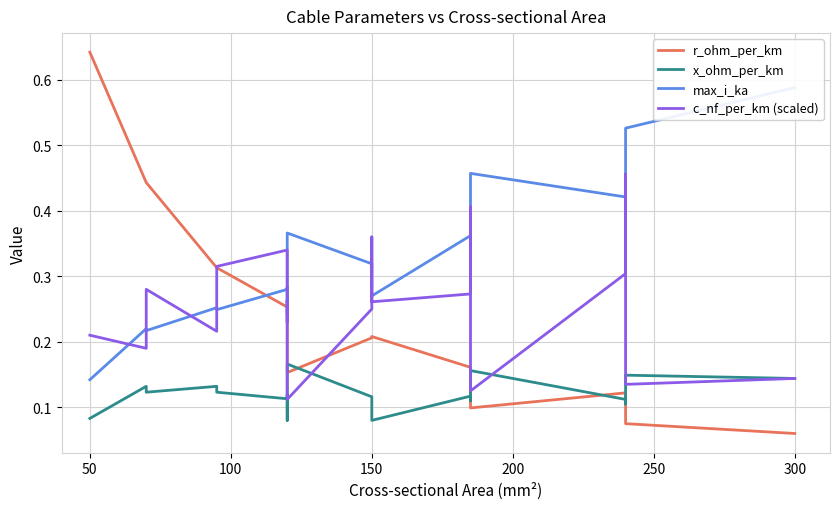

Reading left to right, transcribe all the data shown in this chart.

r_ohm_per_km: 0.6	0.4	0.4	0.3	0.3	0.3	0.3	0.2	0.2	0.2	0.2	0.2	0.2	0.2	0.1	0.1	0.1	0.1	0.1
x_ohm_per_km: 0.1	0.1	0.1	0.1	0.1	0.1	0.1	0.1	0.2	0.1	0.1	0.1	0.1	0.1	0.2	0.1	0.1	0.1	0.1
max_i_ka: 0.1	0.2	0.2	0.3	0.2	0.3	0.3	0.2	0.4	0.3	0.3	0.3	0.4	0.4	0.5	0.4	0.4	0.5	0.6
c_nf_per_km (scaled): 0.2	0.2	0.3	0.2	0.3	0.3	0.2	0.3	0.1	0.2	0.4	0.3	0.3	0.4	0.1	0.3	0.5	0.1	0.1